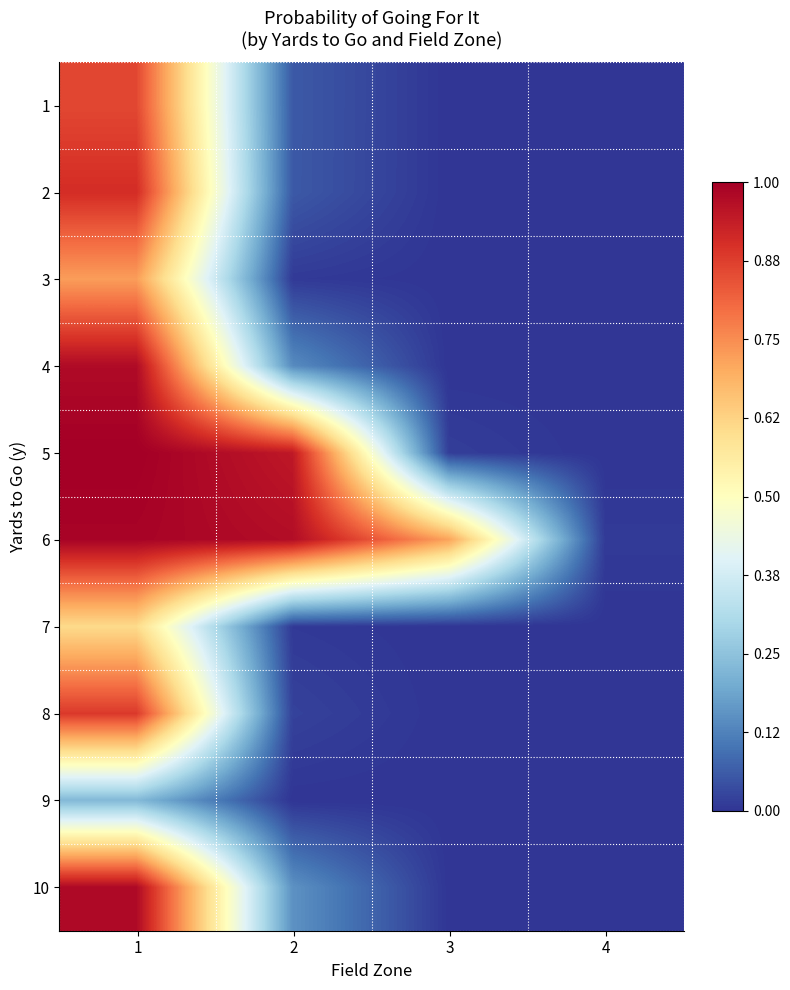

At how many categories does at least one series exceed 0?

4